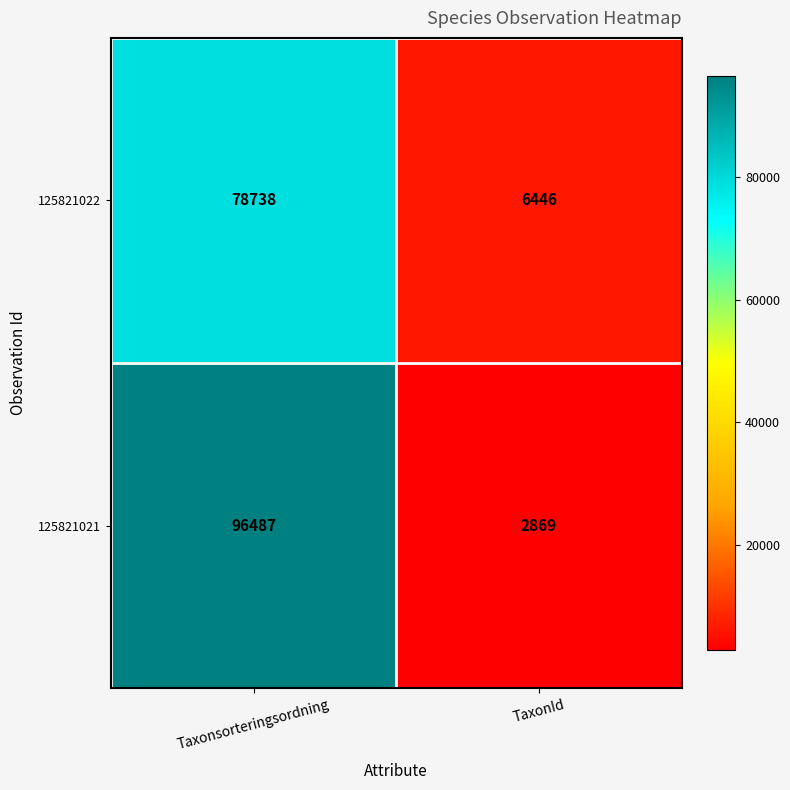

What is the approximate value of 125821021 at Taxonsorteringsordning, to the nearest 100?

96500